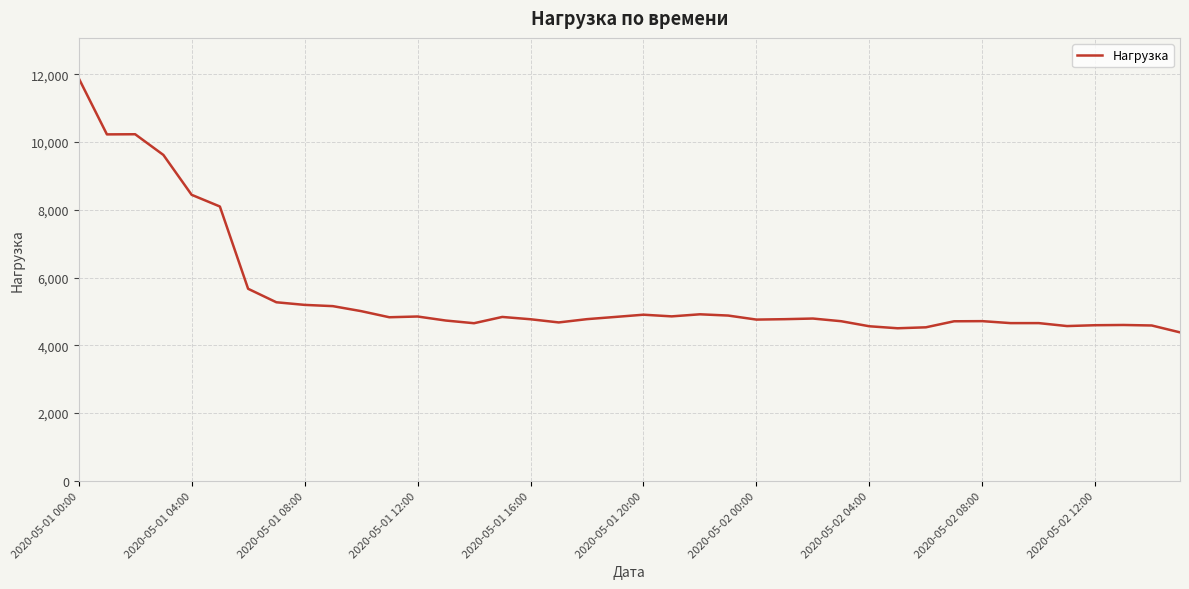

What is the minimum value shown in the chart?

4382